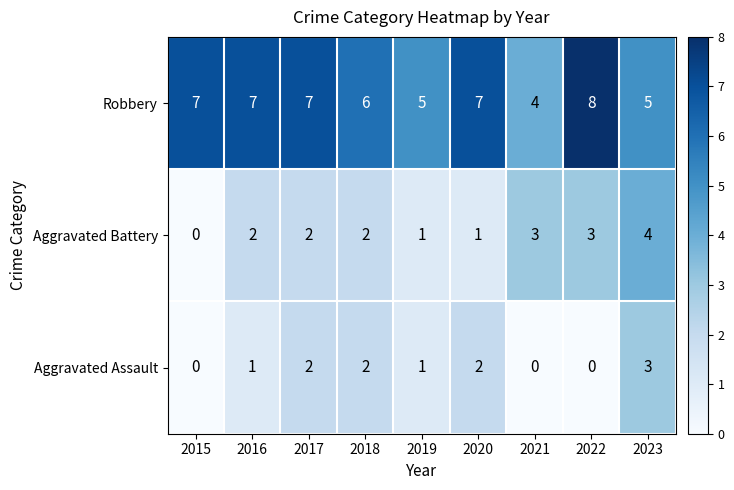

What is the total value across all series at 2021?

7